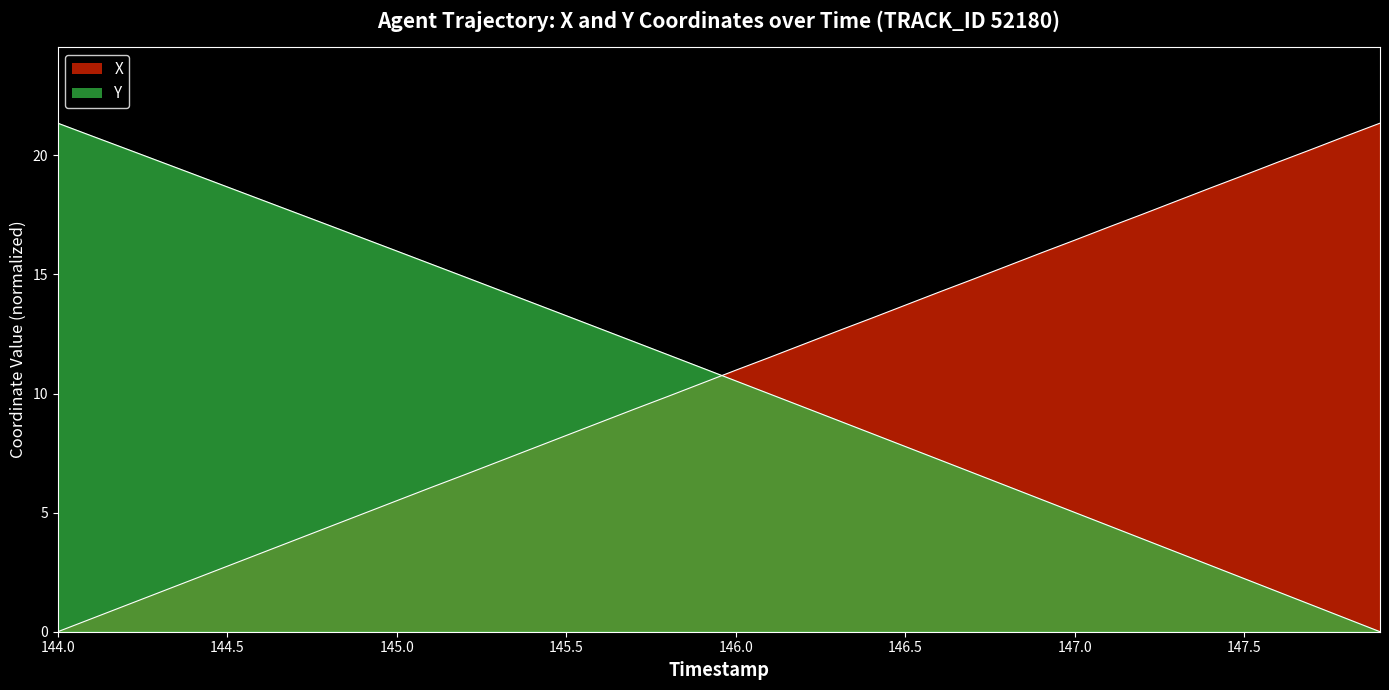

Which series has the largest total across all categories?

Y